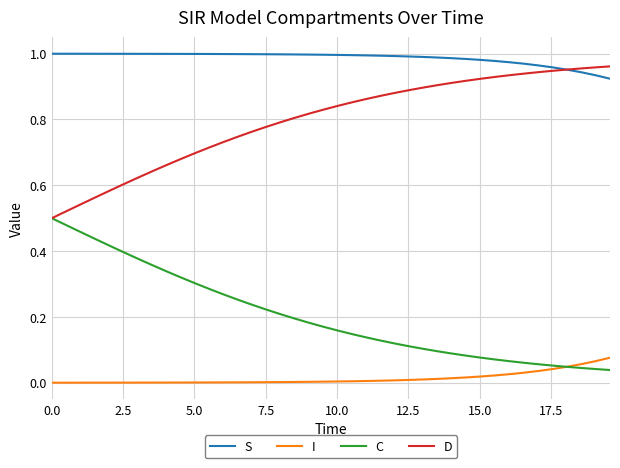

True or false: I and S intersect in this chart.

False